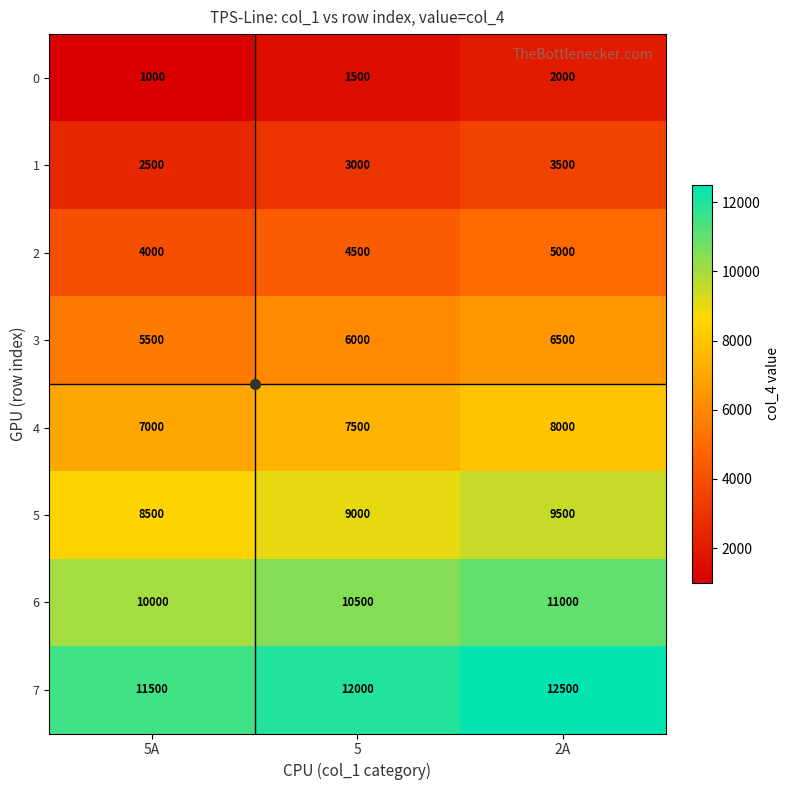

True or false: 6 has a value of 17321 at 5A.

False